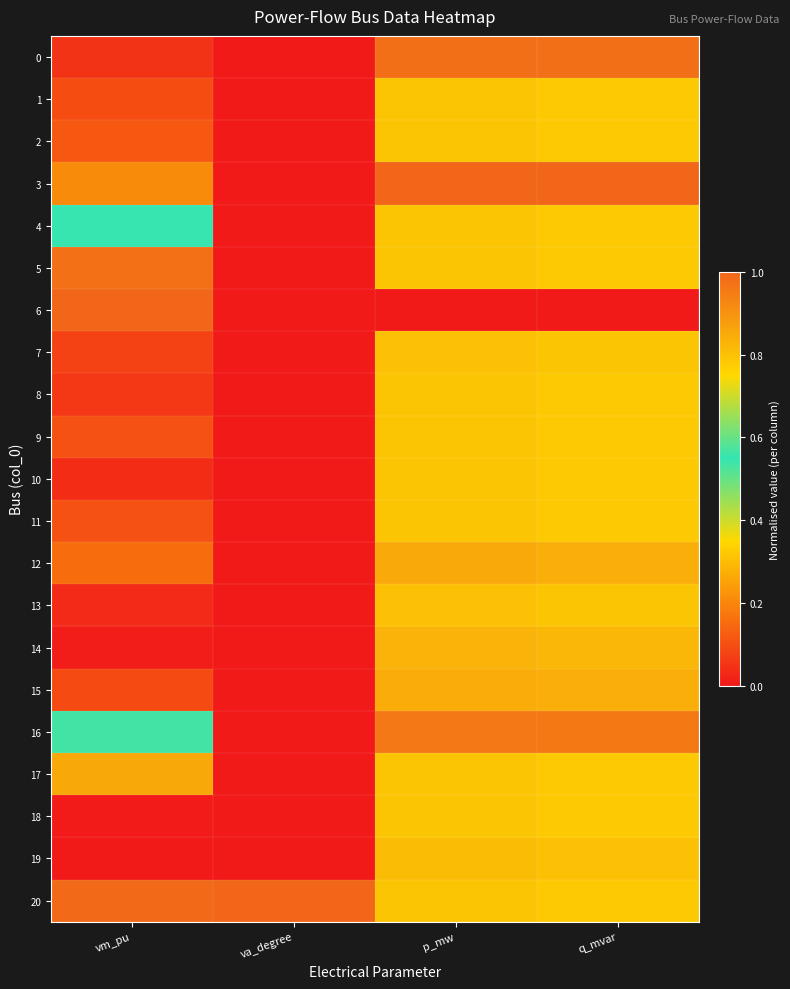

Rank the series by their maximum value, from lowest to highest.

1, 2, 4, 8, 9, 10, 11, 18, 13, 7, 19, 14, 15, 12, 17, 16, 5, 0, 3, 6, 20